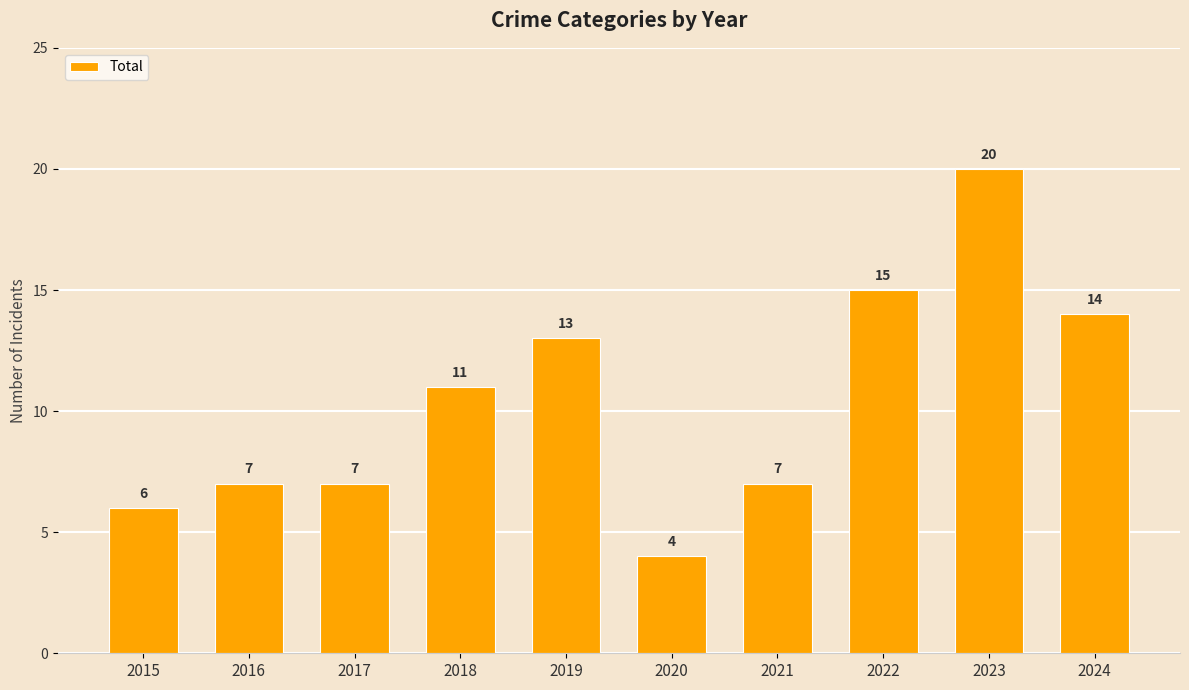

True or false: the data shows 36 at 2023.

False